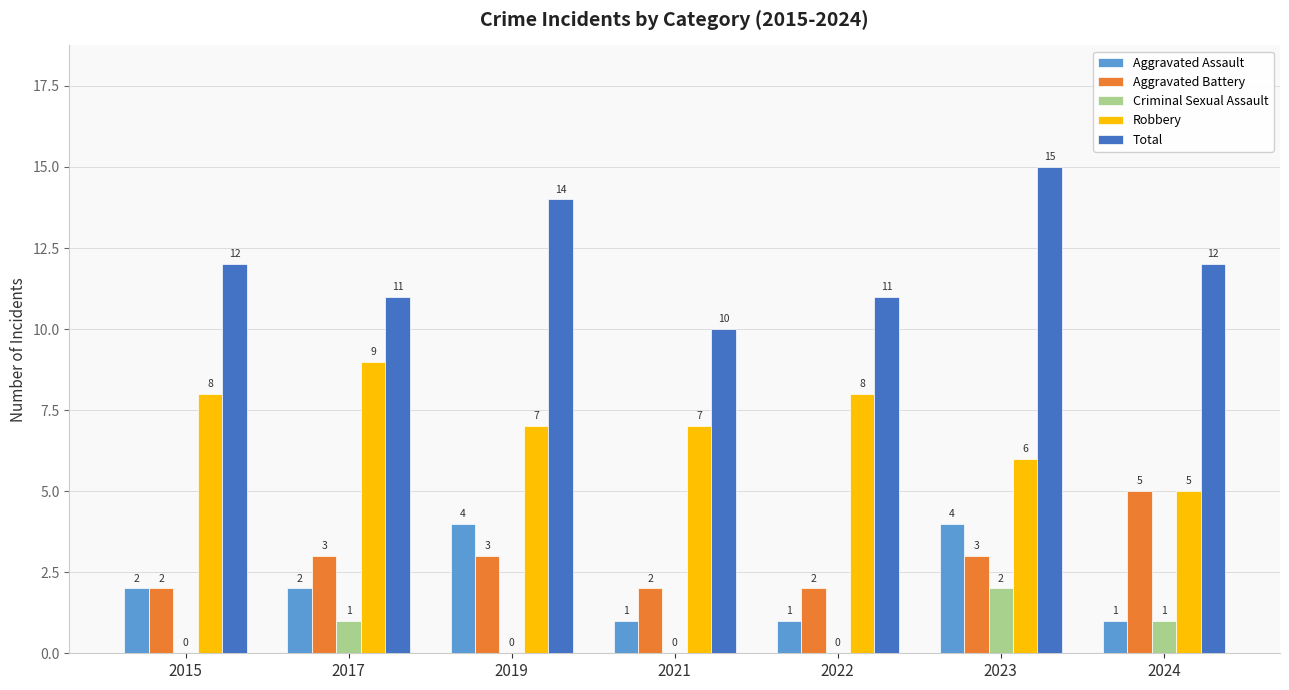

Is the value of Criminal Sexual Assault at 2017 greater than the value of Total at 2024?

No